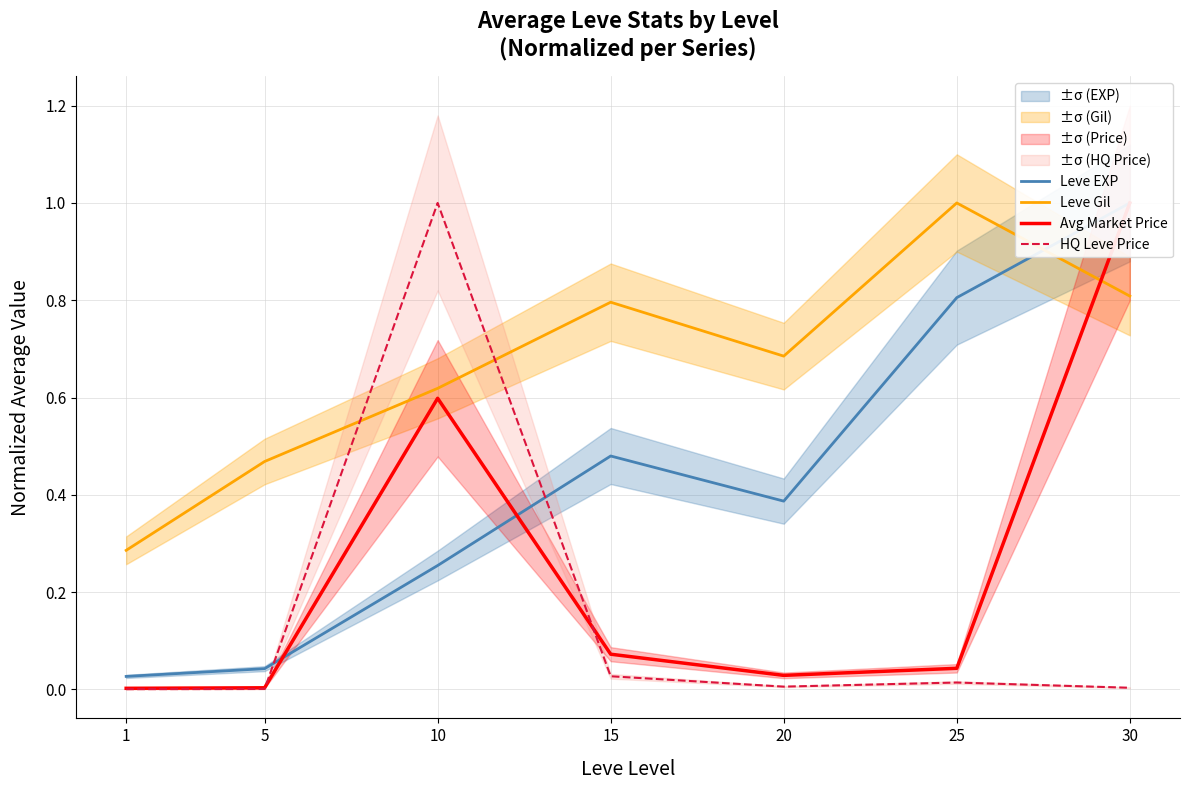

Does the chart have visible grid lines?

Yes